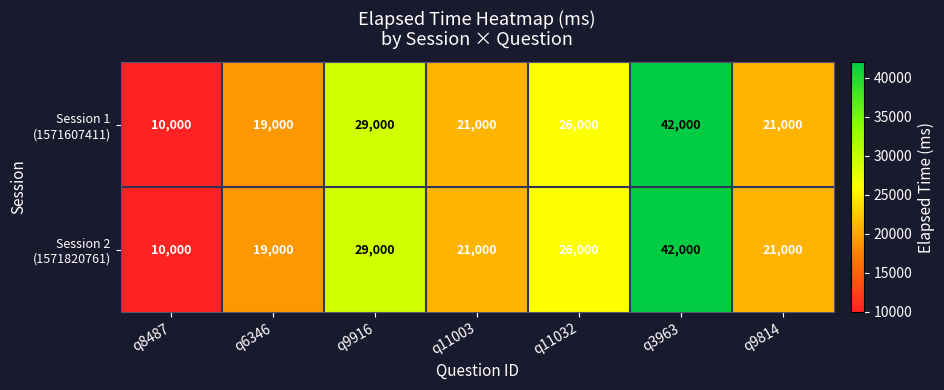

What is the total value across all series at q11032?

52000